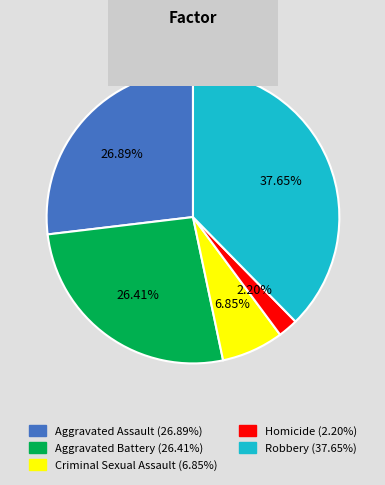

Between Homicide and Criminal Sexual Assault, which is larger?

Criminal Sexual Assault